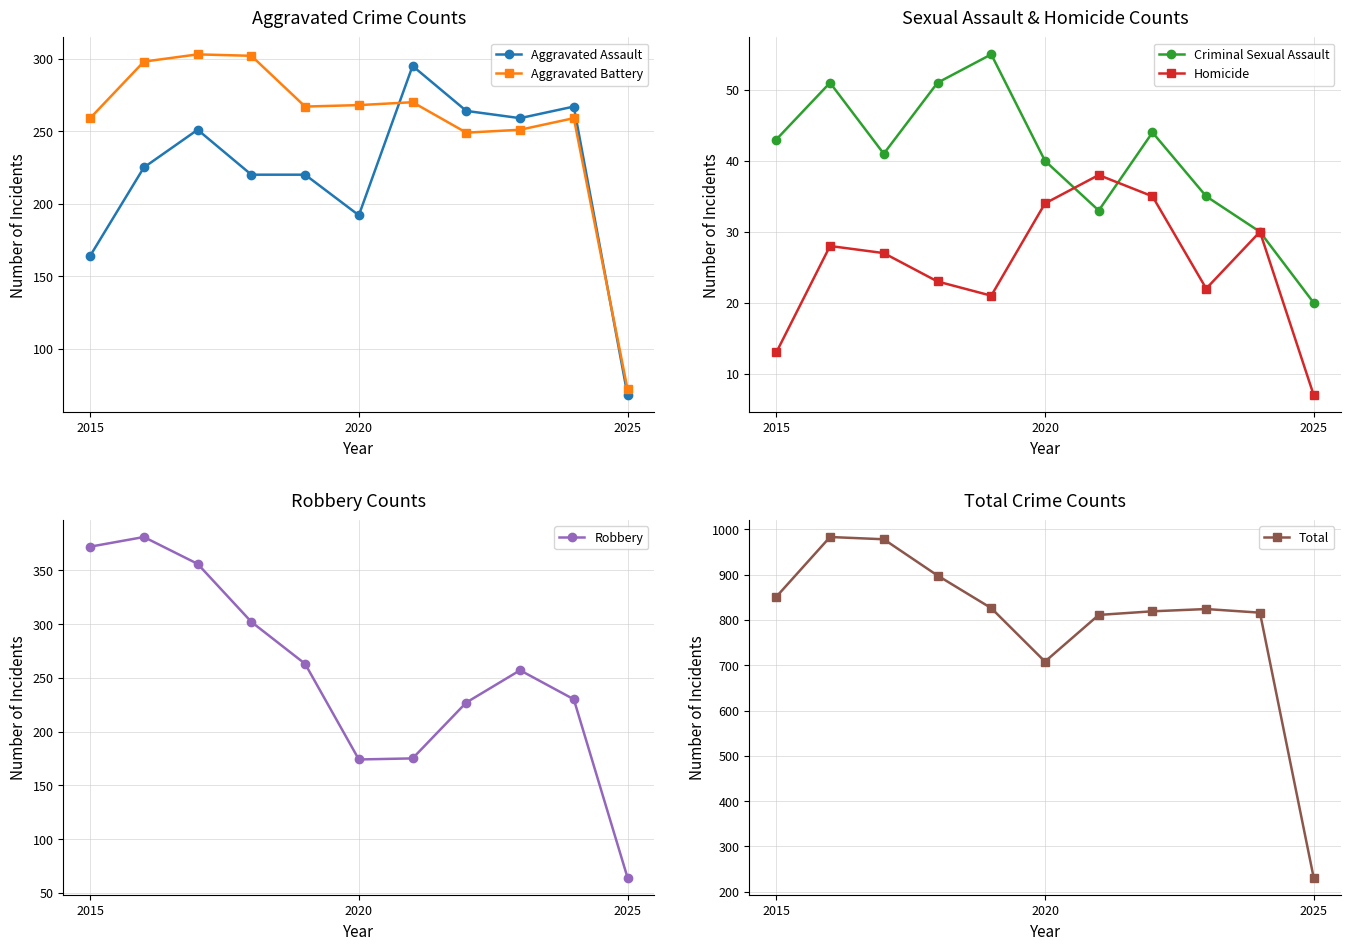

The Robbery series shows 184 at 2015. True or false?

False